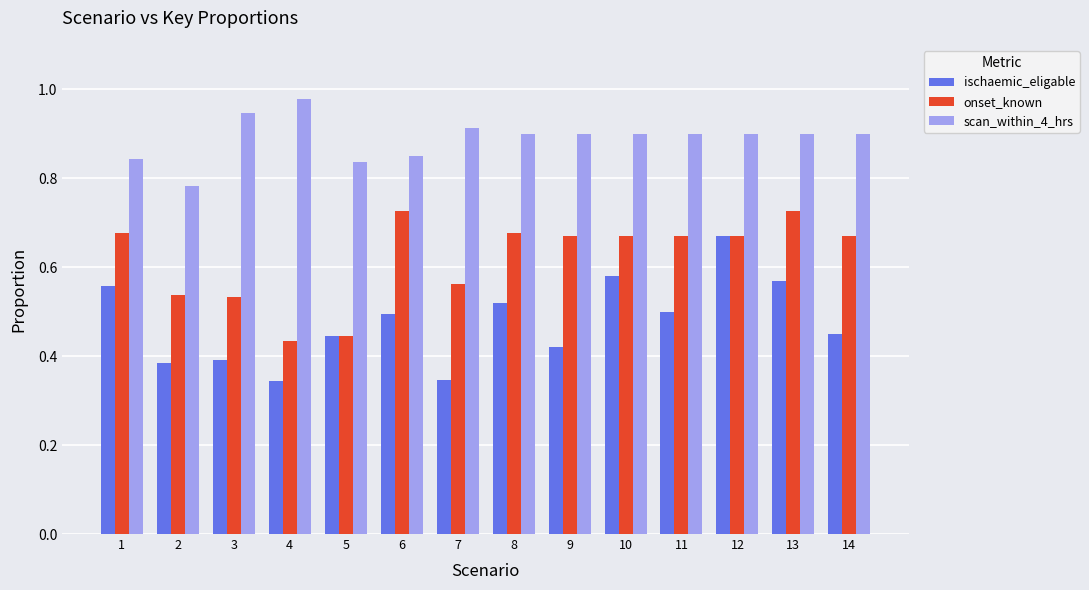

Rank the series by their maximum value, from lowest to highest.

ischaemic_eligable, onset_known, scan_within_4_hrs